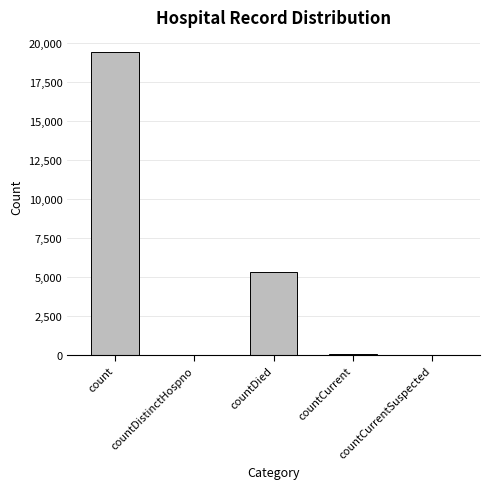

How many data points does each series have?

5